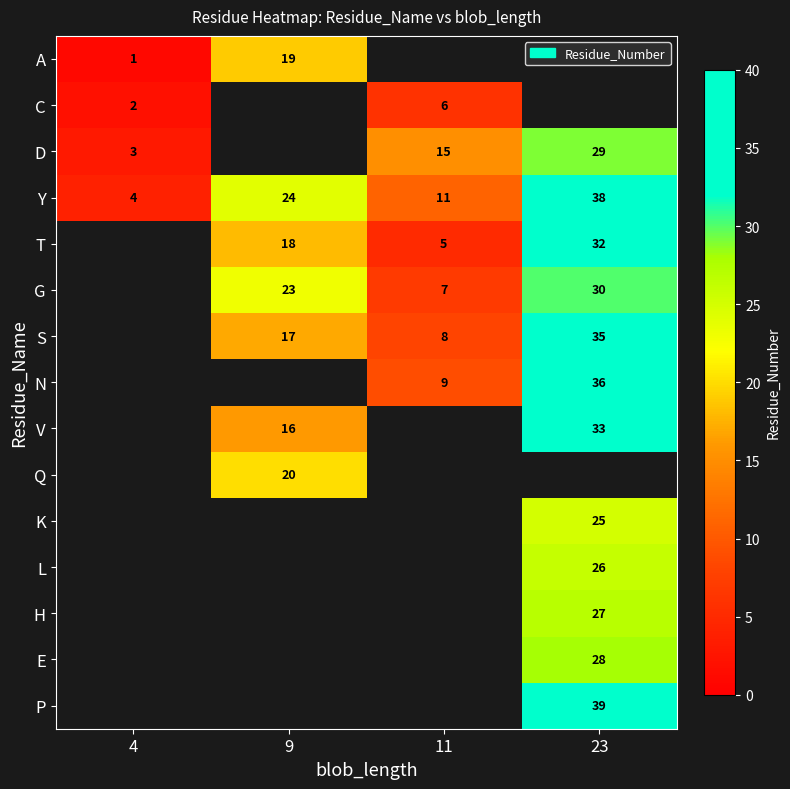

The Y series shows 38 at 23. True or false?

True